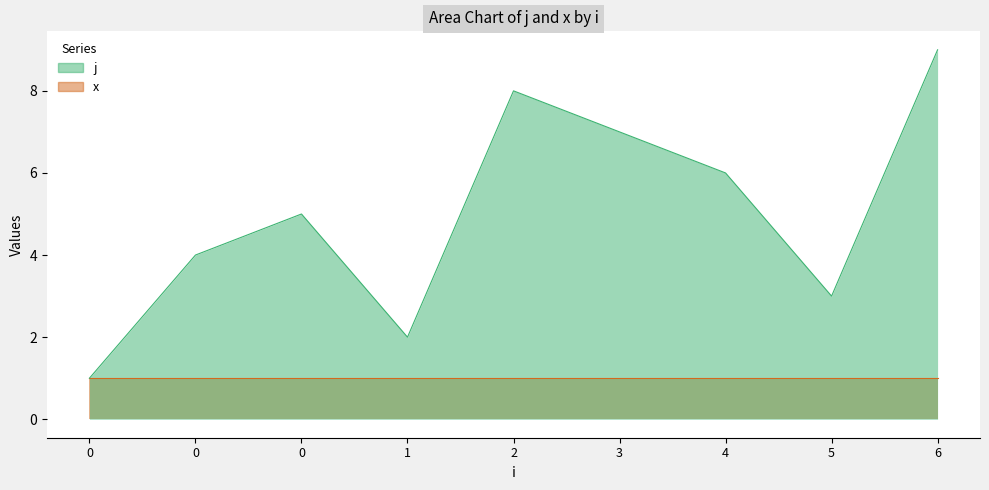

How many values are between 3 and 7?

5